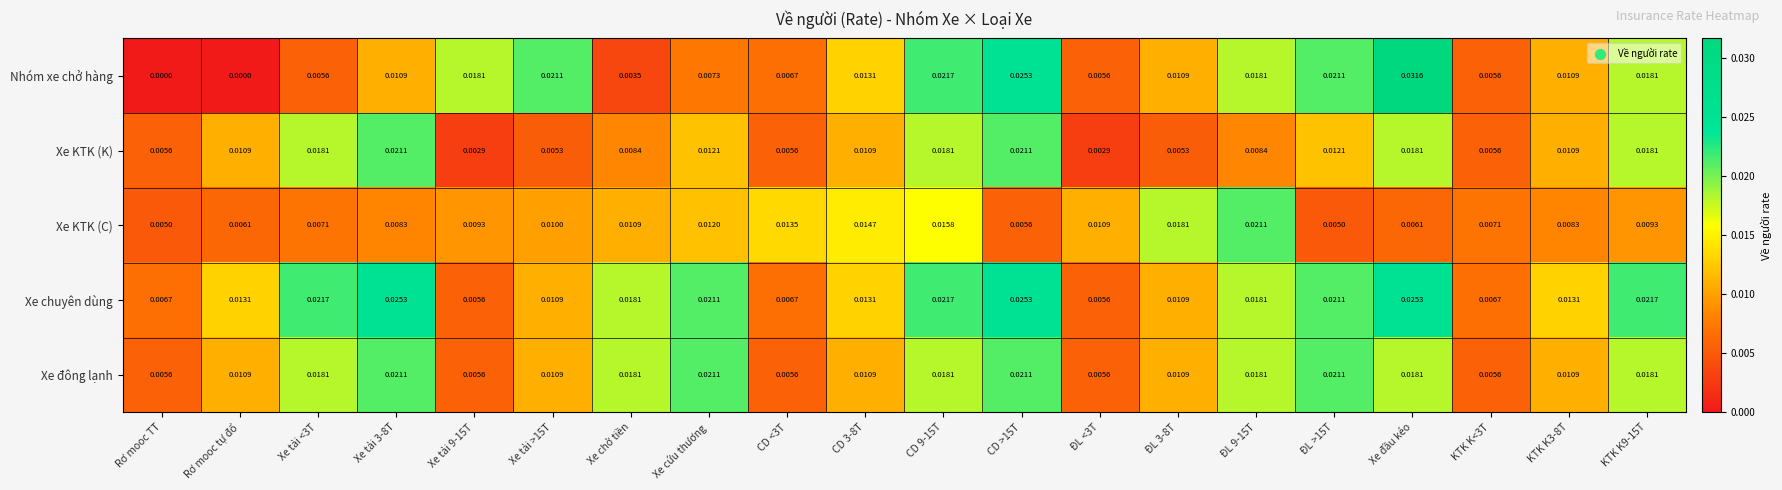

Which series has the largest total across all categories?

Xe chuyên dùng